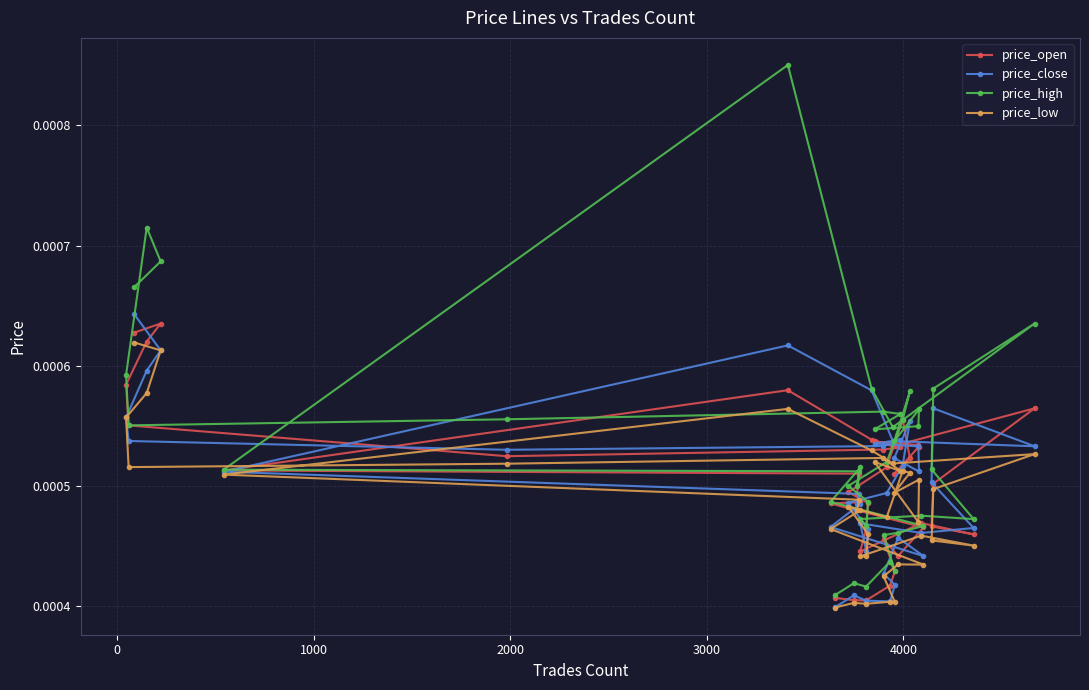

At how many categories does at least one series exceed 0?

40